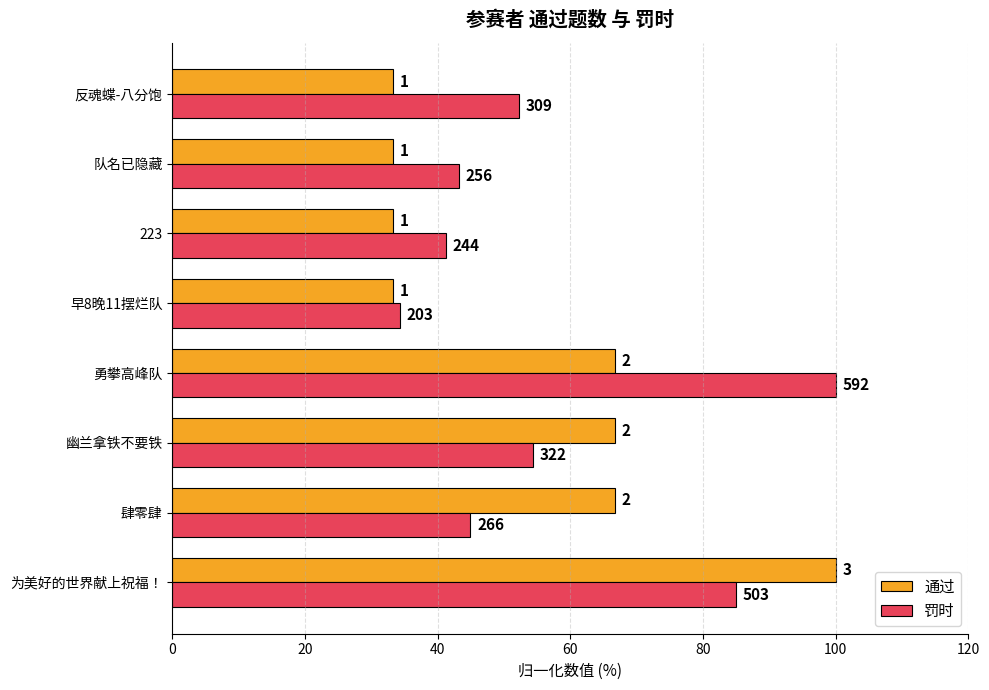

What are all the series names shown in the legend?

通过, 罚时